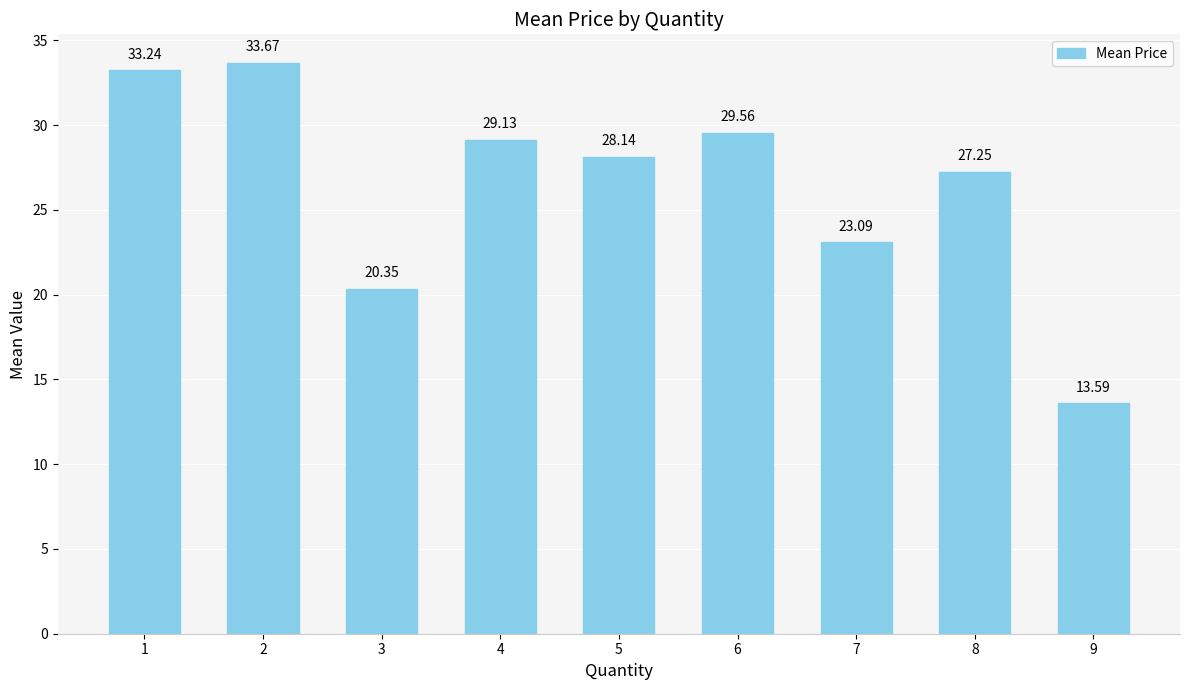

What is the difference between the maximum and minimum values?

20.1